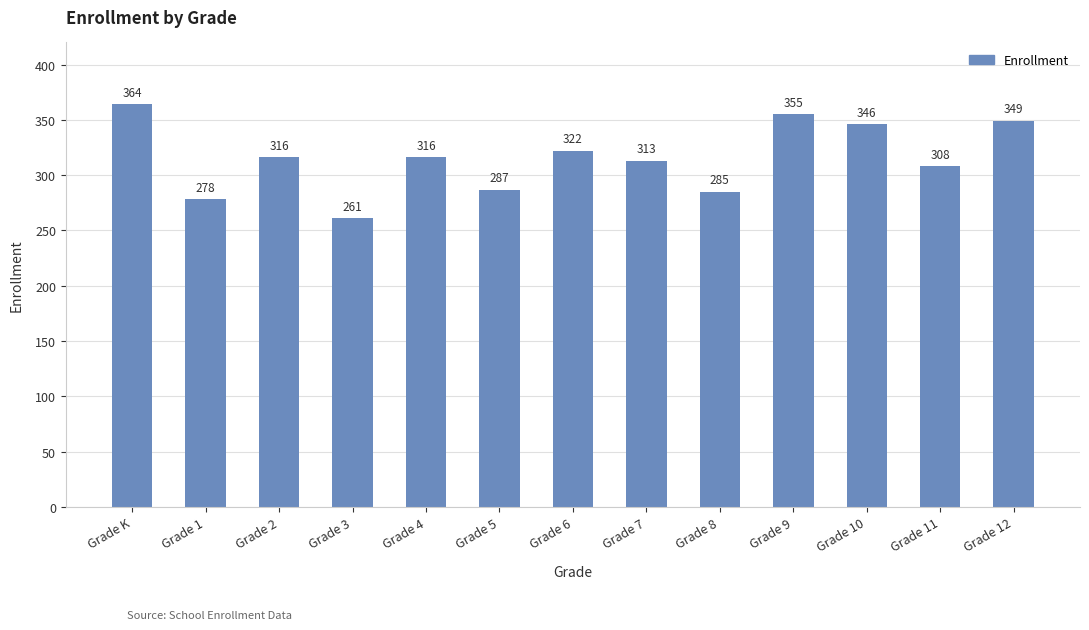

What is the maximum value shown in the chart?

364